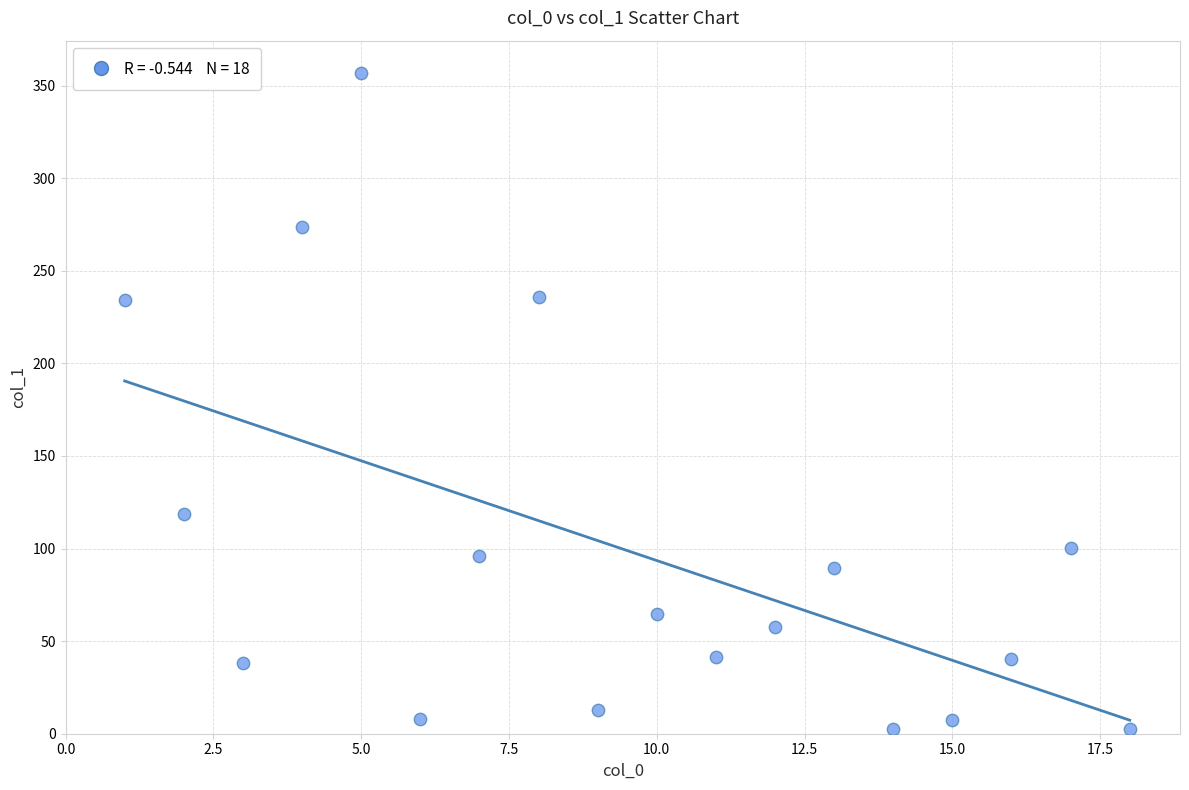

What is the range of Y values (max minus min)?

354.0